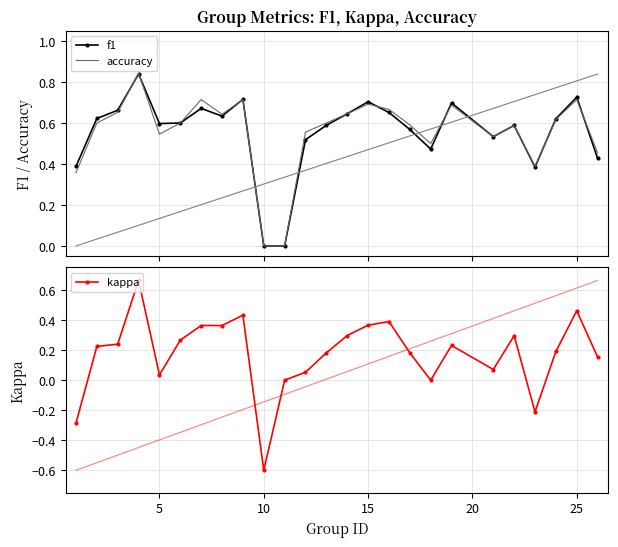

True or false: kappa has more than 0 points higher than both neighbors.

True